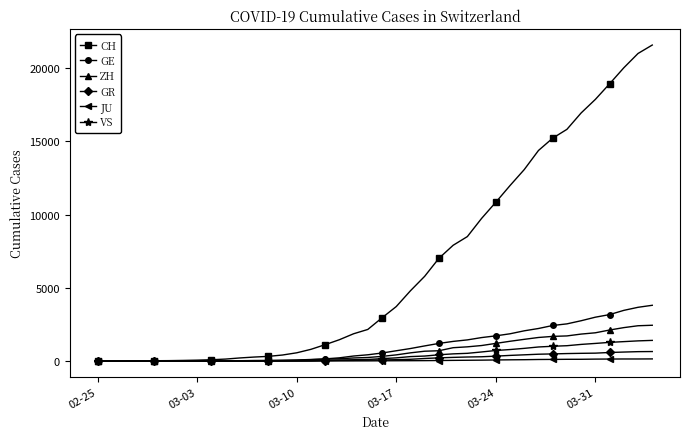

What is the maximum value shown in the chart?

21582